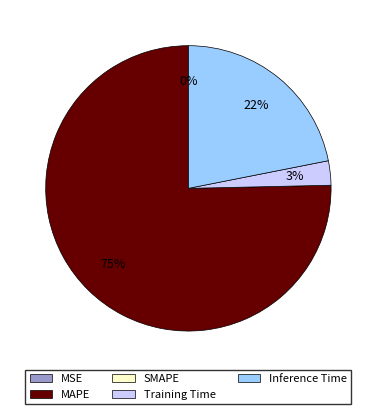

To the nearest percent, what is the difference between the largest and smallest slice percentages?

75%